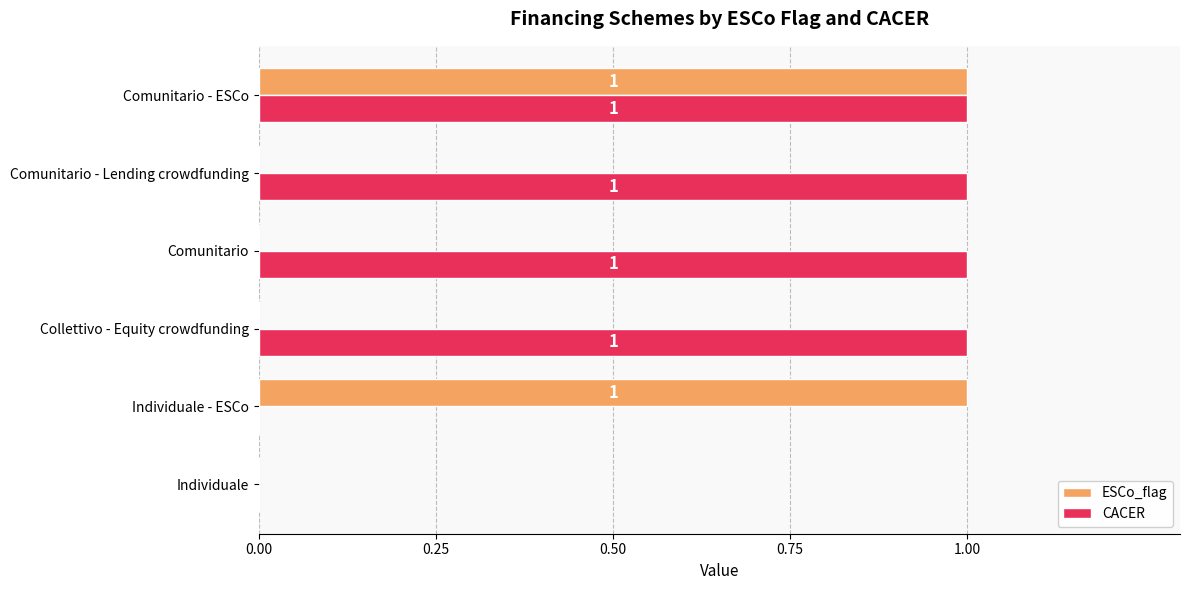

The value of ESCo_flag at Individuale - ESCo is 0. True or false?

False